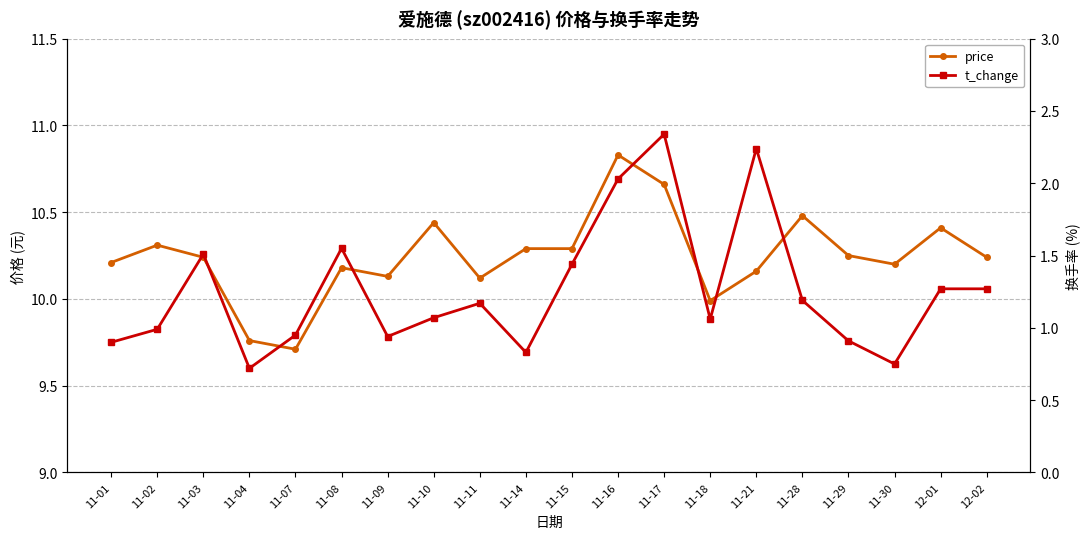

At which label is price closest to 10?

11-18